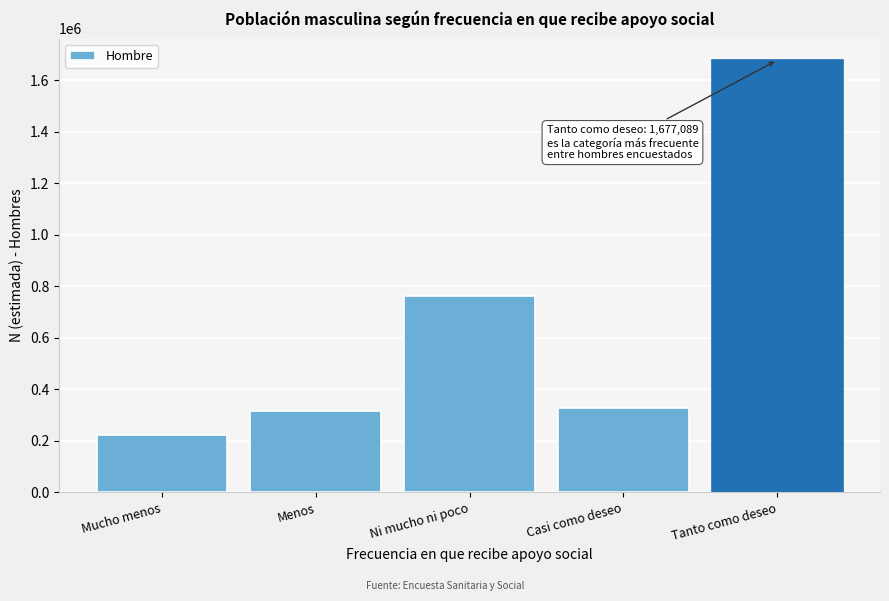

Reading right to left, transcribe all the data shown in this chart.

Tanto como deseo=1677089	Casi como deseo=328638	Ni mucho ni poco=763845	Menos=317108	Mucho menos=223128